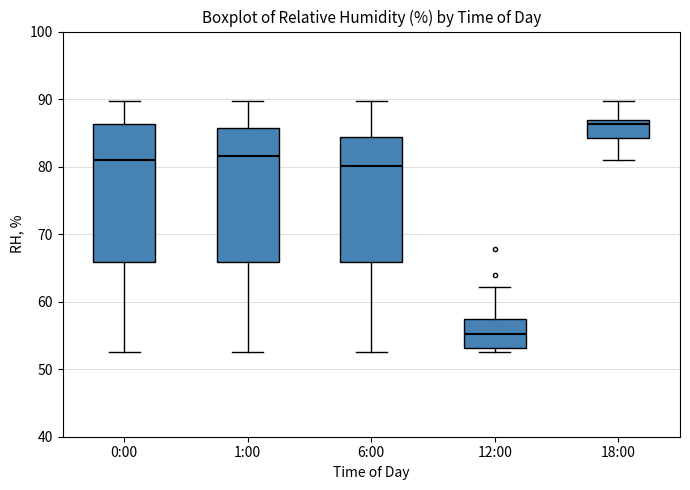

Reading left to right, read every box against the y-axis: the position of its median line, the range the box covers, and the ends of its whiskers. The values are not printed on the chart, so give them approximately, as read against the axis.

0:00: median 81, box 66 to 86, whiskers 53 to 90
1:00: median 82, box 66 to 86, whiskers 53 to 90
6:00: median 80, box 66 to 84, whiskers 53 to 90
12:00: median 55, box 53 to 57, whiskers 53 (just below the box's lower edge) to 62
18:00: median 86, box 84 to 87, whiskers 81 to 90